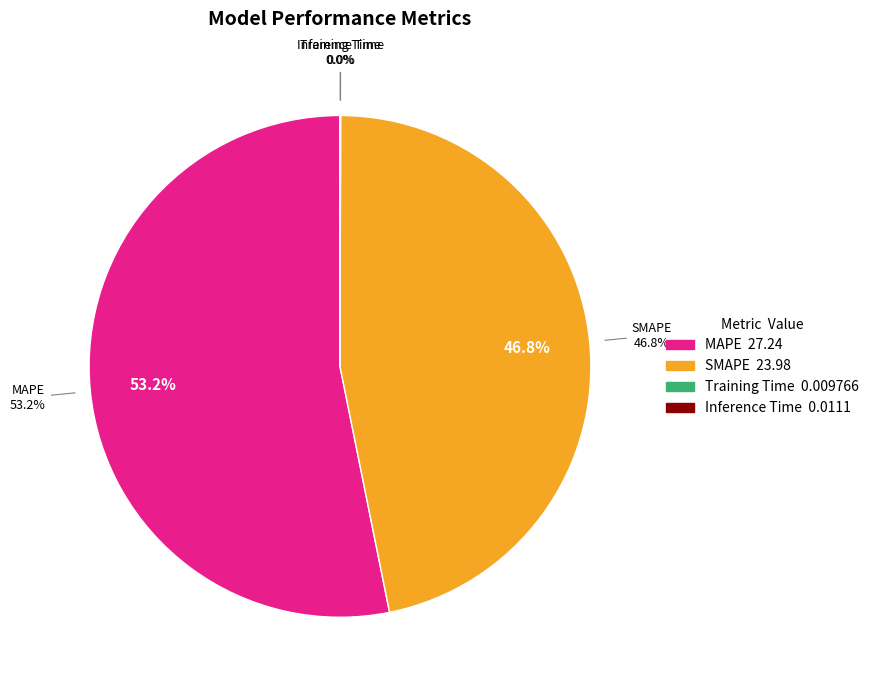

Is there a majority slice in this chart?

Yes